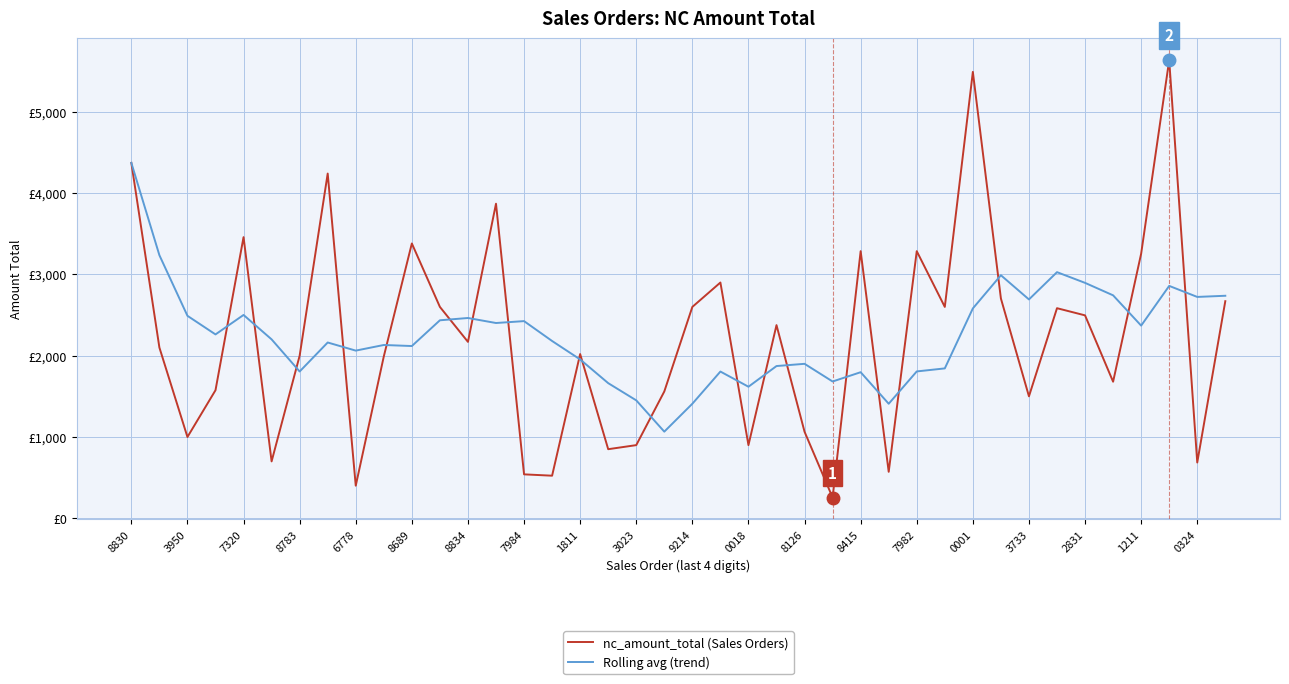

Does the chart display data point markers on the line(s)?

No